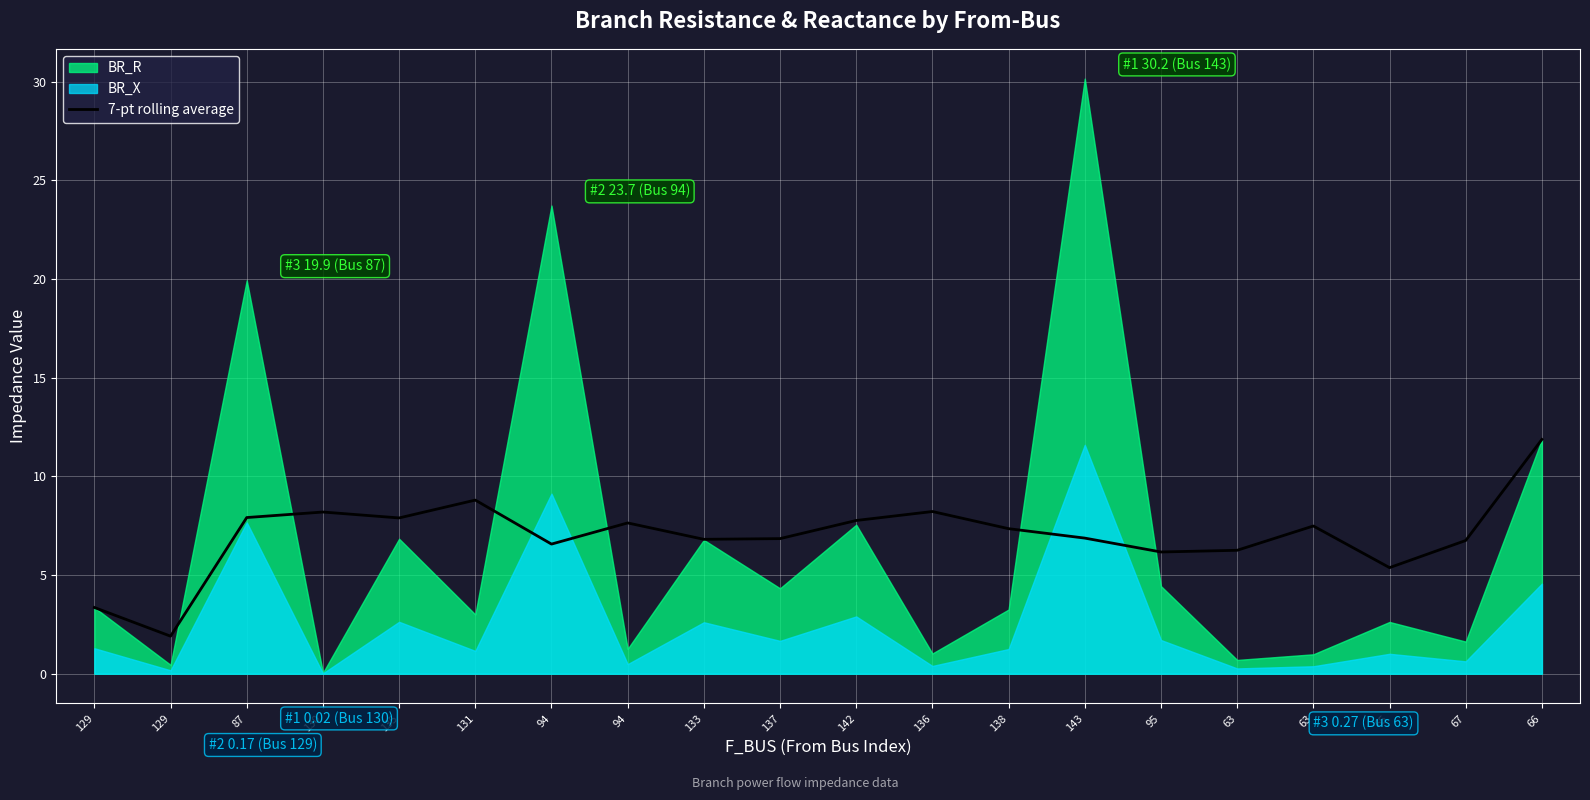

What is the change in value from 129 to 94?

+4.7